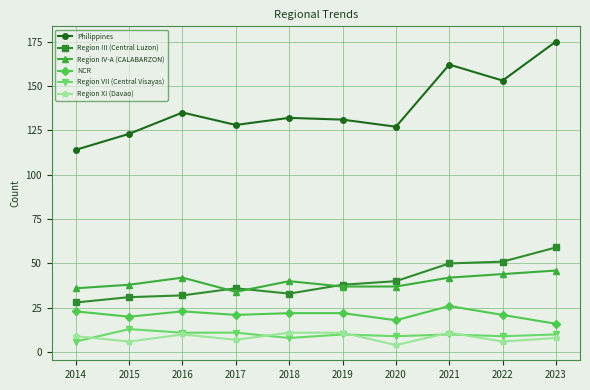

What is the spread (max minus min) of values at 2016?

125